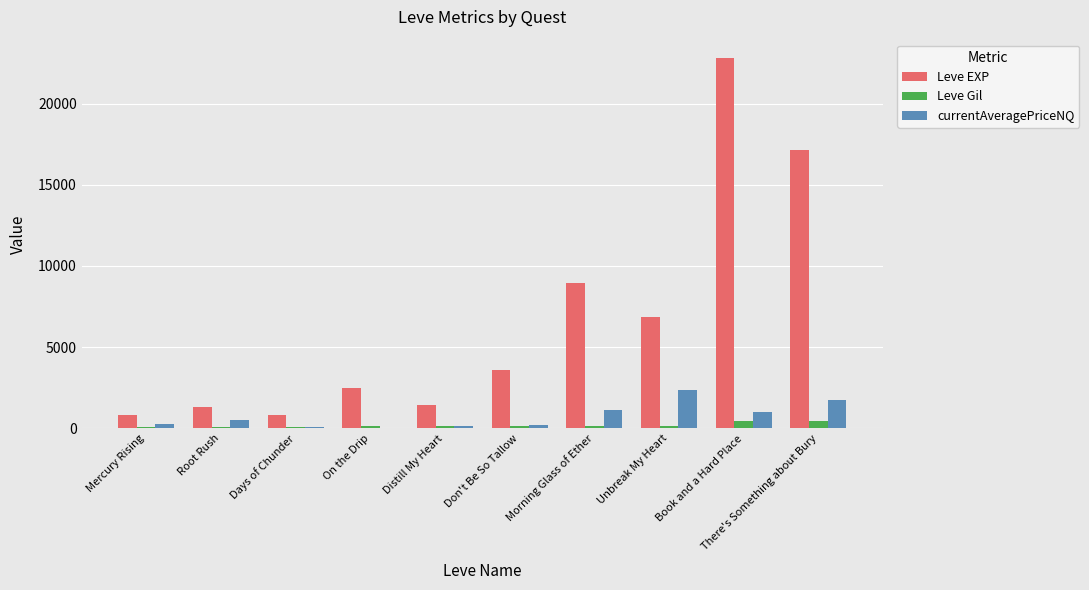

Which series changed the most between Morning Glass of Ether and There's Something about Bury?

Leve EXP